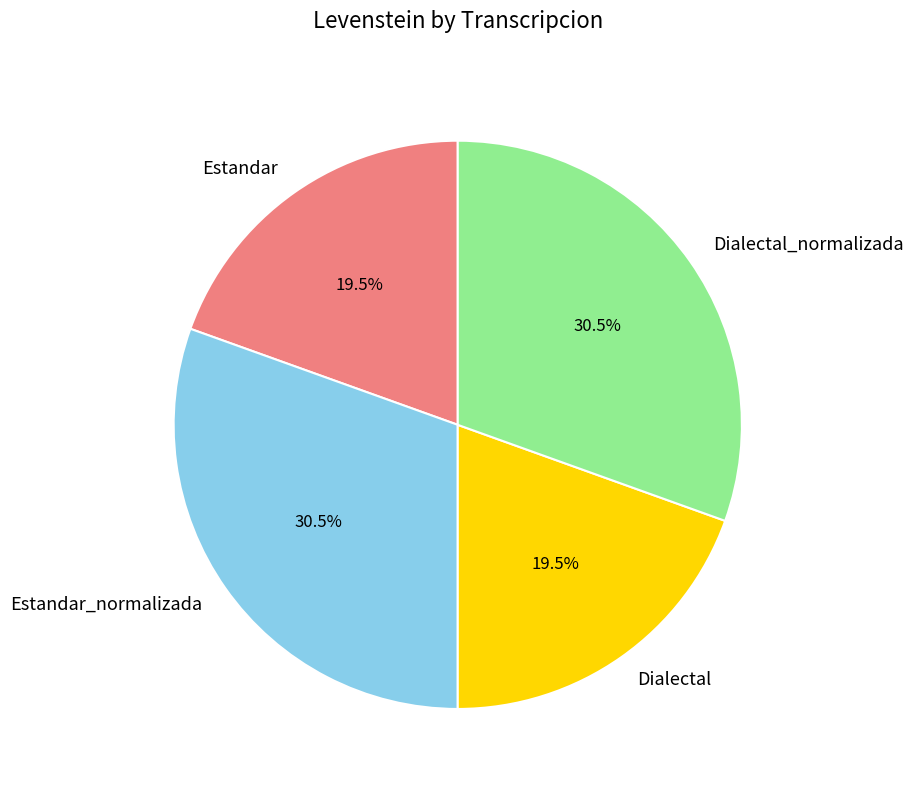

What portion of the pie excludes Estandar_normalizada?

69.5%